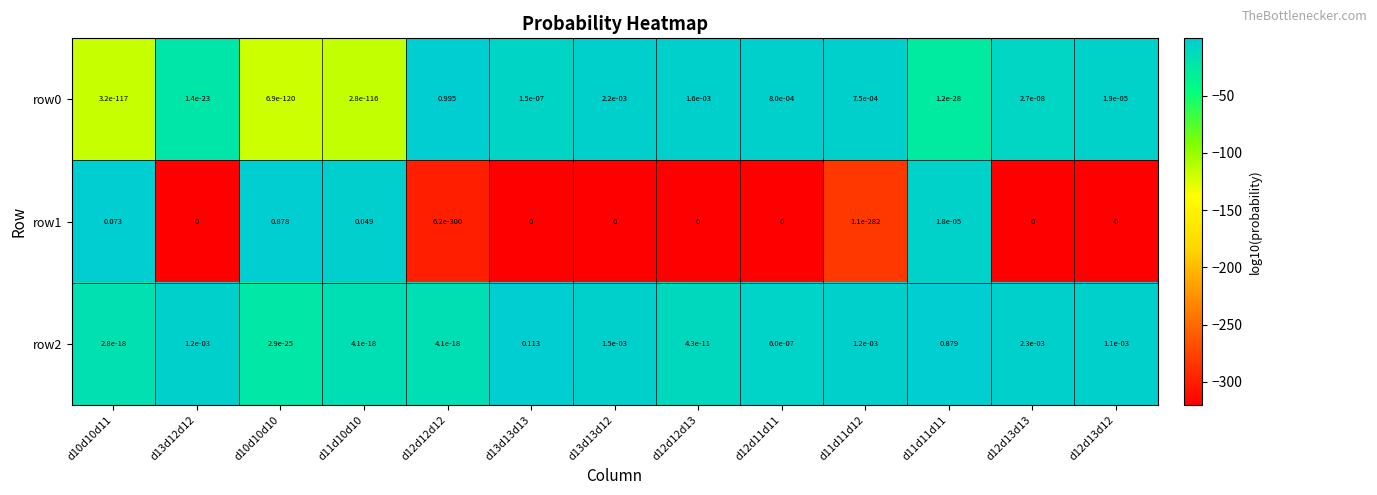

Is the value of row0 at d12d11d11 greater than the value of row1 at d10d10d11?

No